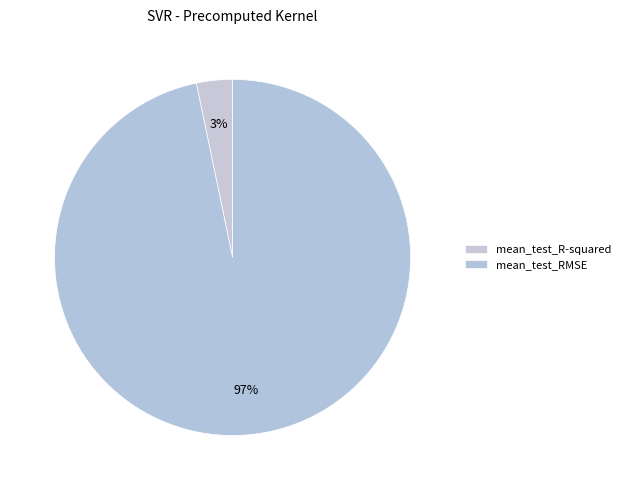

Which category has the biggest portion of the pie?

mean_test_RMSE